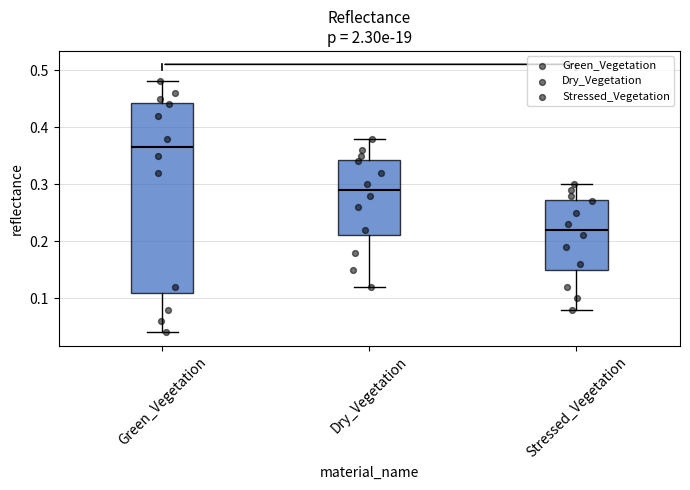

Comparing the boxes themselves (not the whiskers), which one is the tallest?

Green_Vegetation